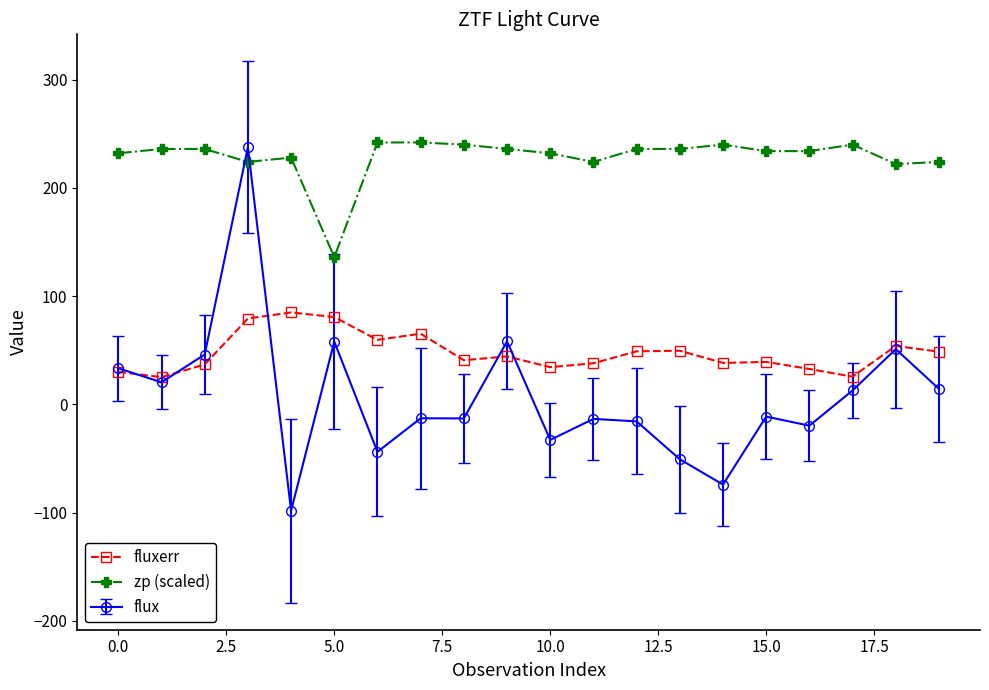

Which series has the largest total across all categories?

zp (scaled)